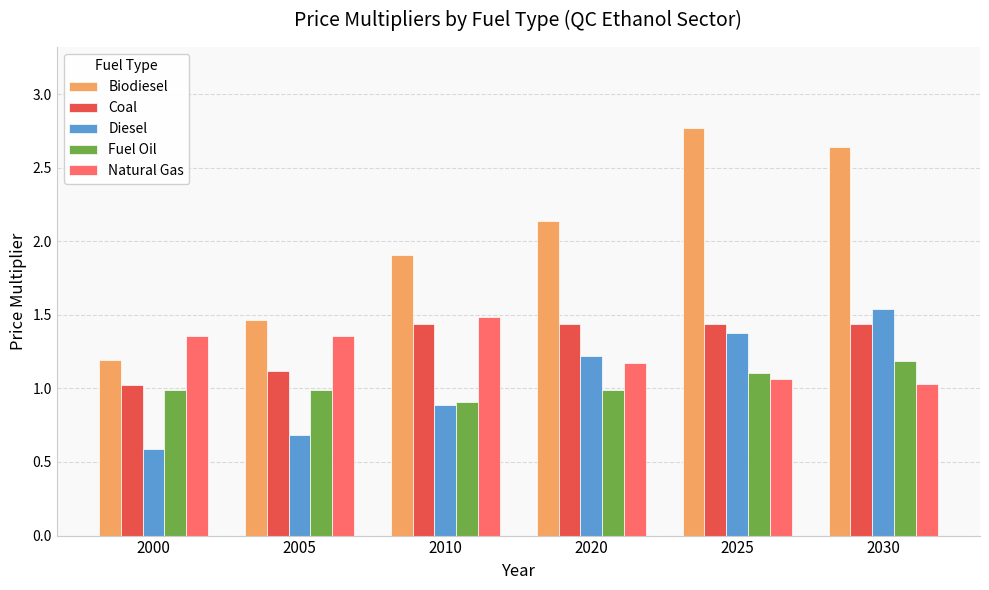

What is the total value across all series at 2005?

5.6